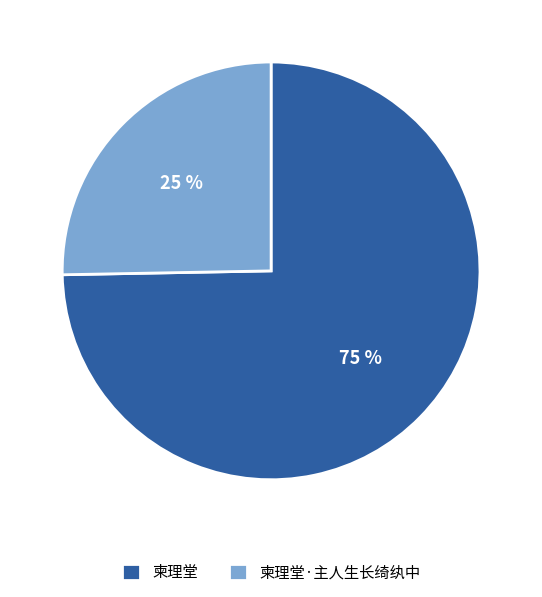

Approximately how many times larger is the value at 柬理堂·主人生长绮纨中 compared to 柬理堂?

0.3